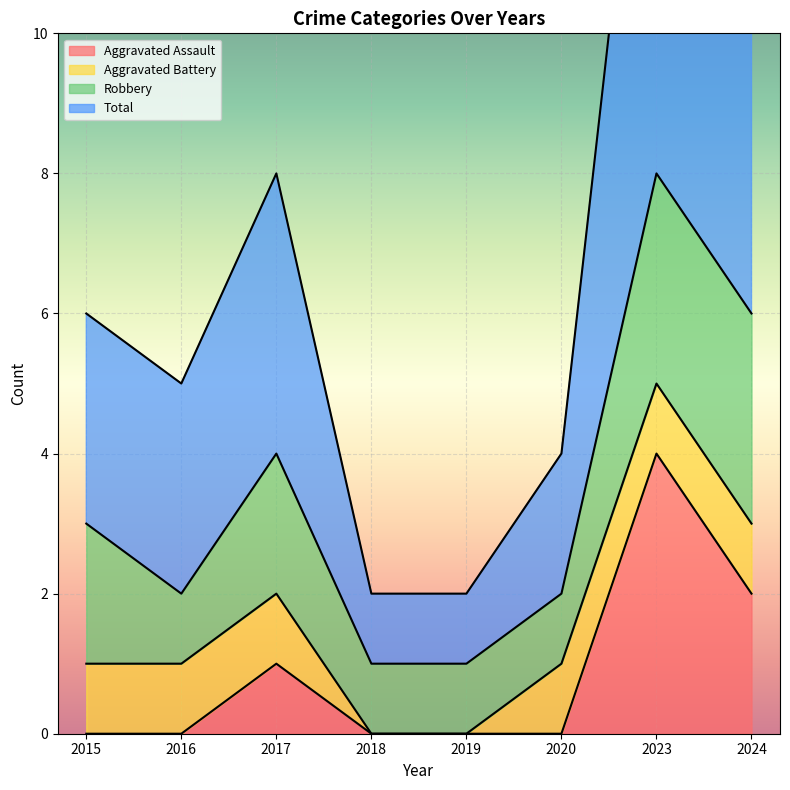

True or false: Aggravated Assault and Total intersect in this chart.

False